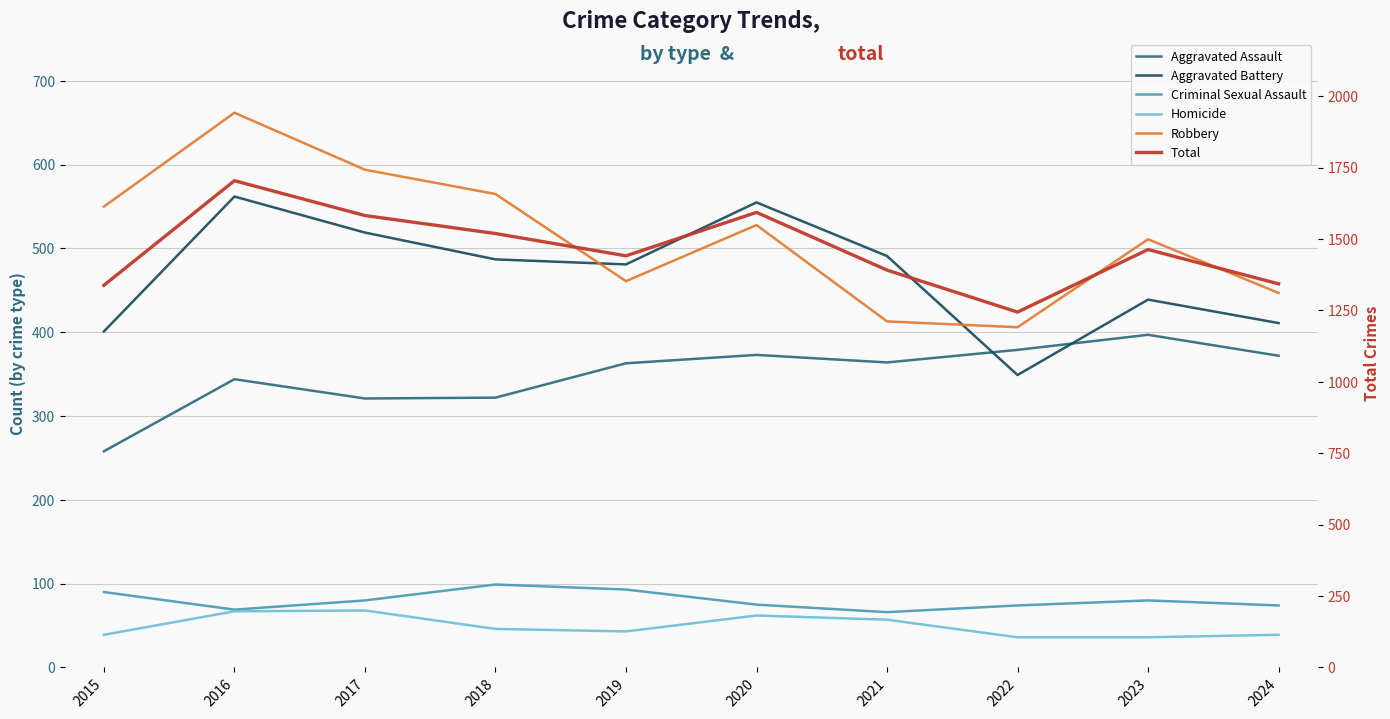

Reading right to left, transcribe all the data shown in this chart.

Aggravated Assault: 372	397	379	364	373	363	322	321	344	258
Aggravated Battery: 411	439	349	491	555	481	487	519	562	401
Criminal Sexual Assault: 74	80	74	66	75	93	99	80	69	90
Homicide: 39	36	36	57	62	43	46	68	67	39
Robbery: 447	511	406	413	528	461	565	594	662	550
Total: 1343	1463	1244	1391	1593	1441	1519	1582	1704	1338